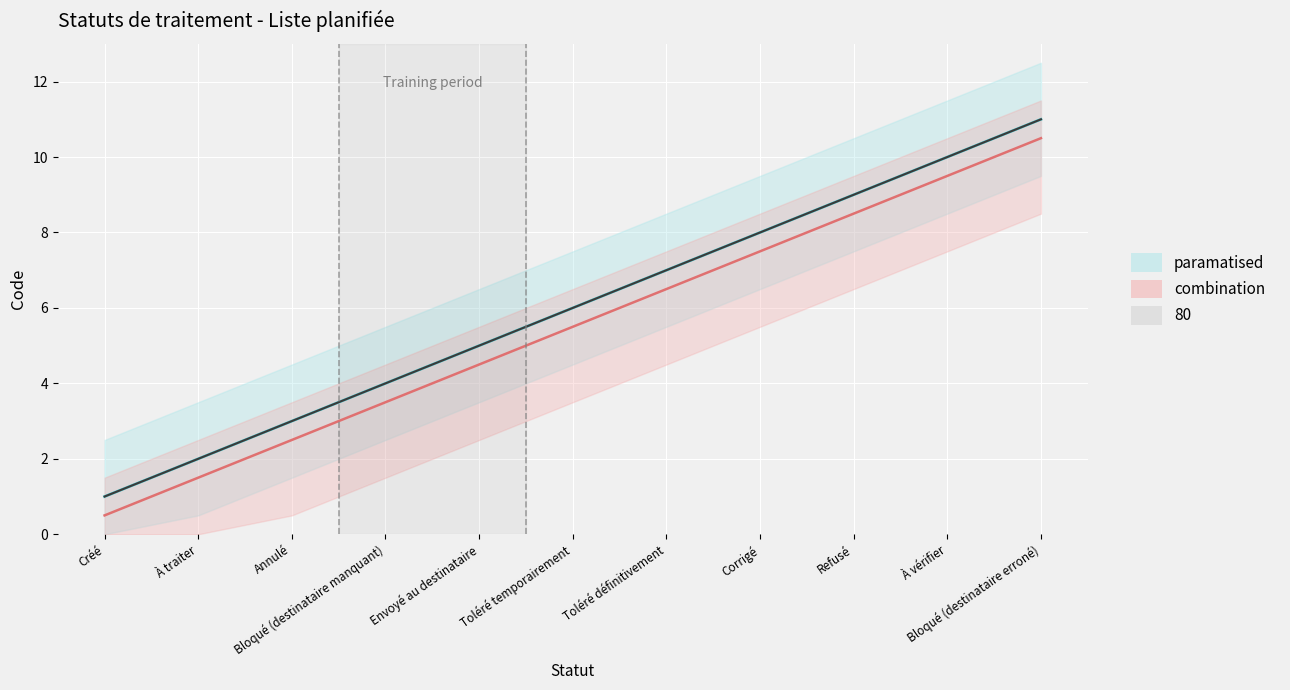

List the labels in order of paramatised_line value, largest first.

Bloqué (destinataire erroné), À vérifier, Refusé, Corrigé, Toléré définitivement, Toléré temporairement, Envoyé au destinataire, Bloqué (destinataire manquant), Annulé, À traiter, Créé